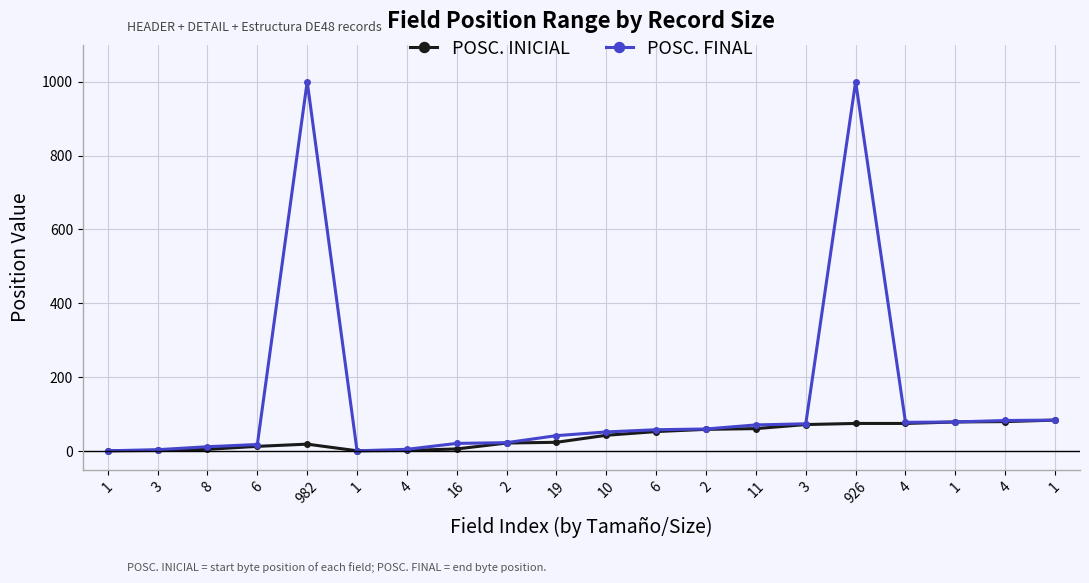

What are all the series names shown in the legend?

POSC. INICIAL, POSC. FINAL